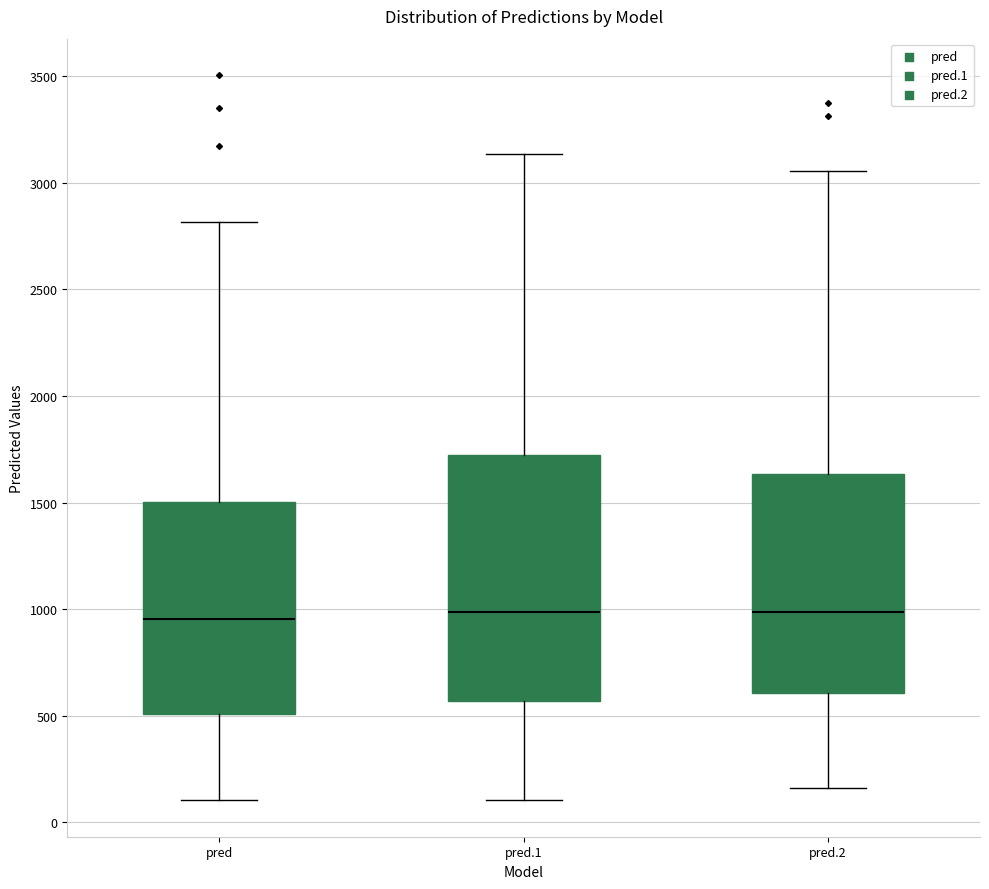

Reading left to right, read every box against the y-axis: the position of its median line, the range the box covers, and the ends of its whiskers. The values are not printed on the chart, so give them approximately, as read against the axis.

pred: median 950, box 500 to 1500, whiskers 100 to 2800
pred.1: median 1000, box 550 to 1700, whiskers 100 to 3150
pred.2: median 1000, box 600 to 1650, whiskers 150 to 3050